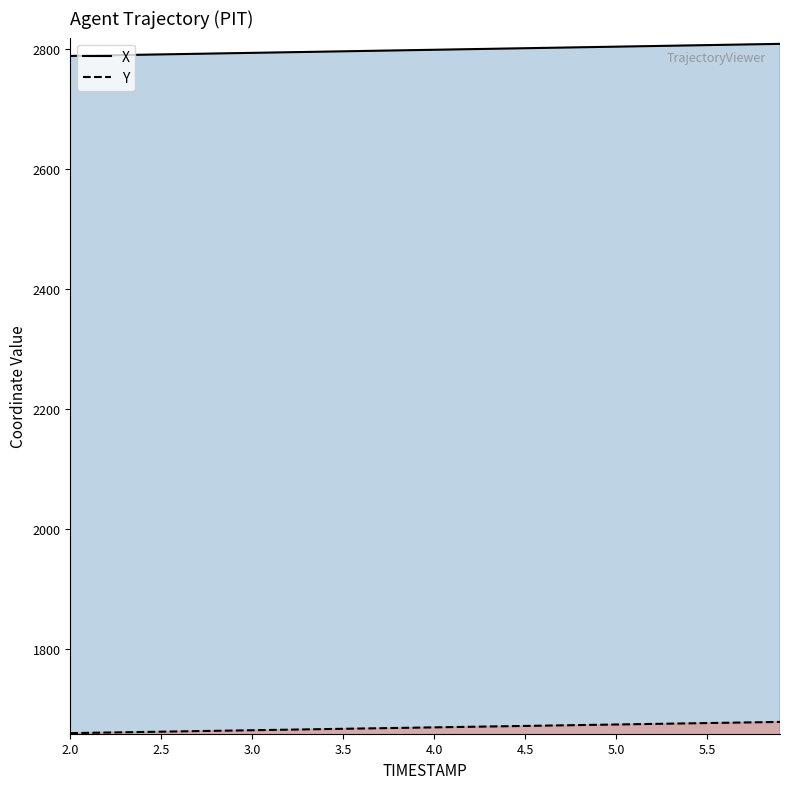

What is the label of the 16th point from the right?

4.4